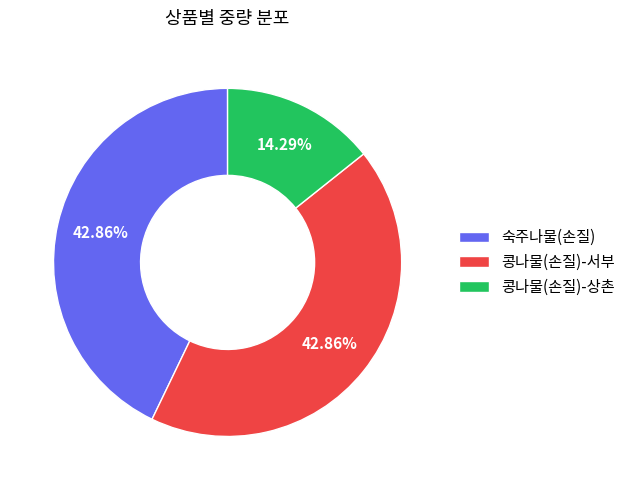

To the nearest percent, what is the difference between the largest and smallest slice percentages?

29%